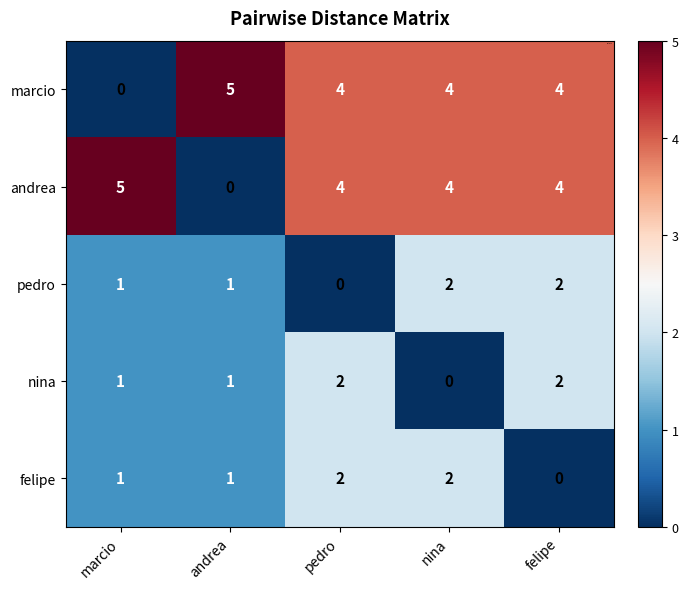

The felipe series shows 1 at nina. True or false?

False